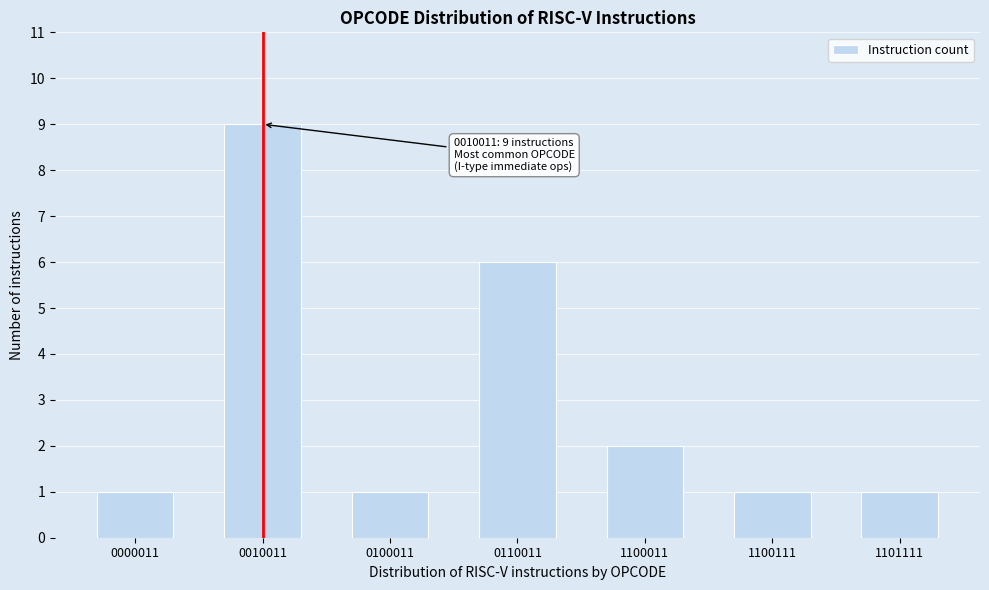

Reading left to right, what are all the values shown in this chart?

1	9	1	6	2	1	1